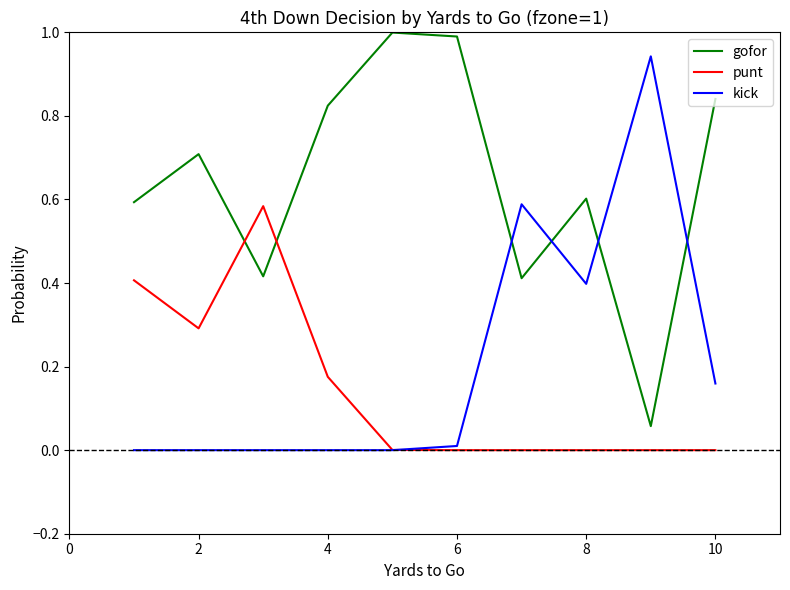

How many intersections are there between kick and gofor?

4